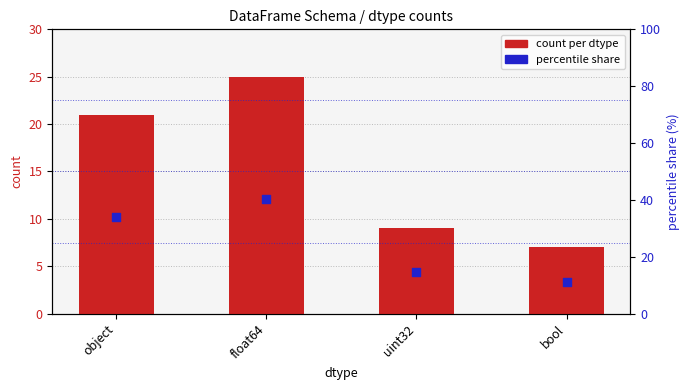

What are all the series names shown in the legend?

count per dtype, percentile share